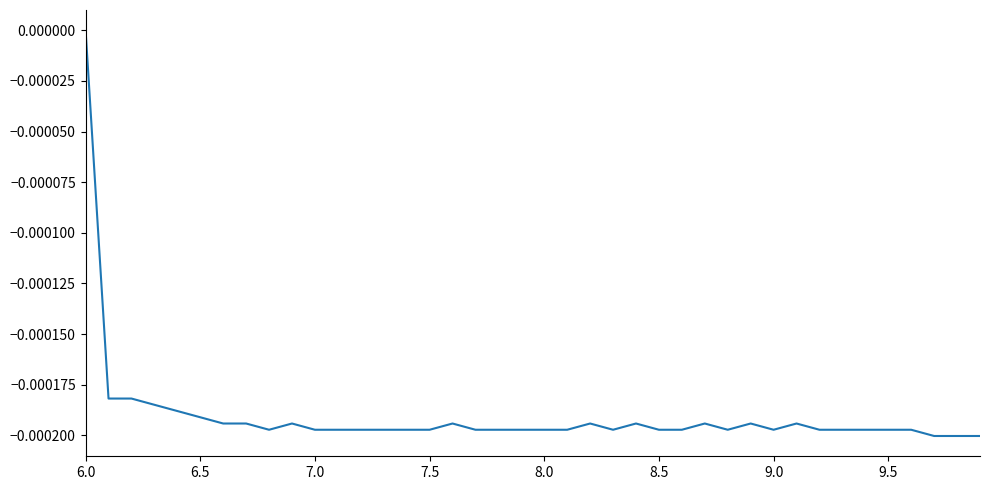

Is this an area chart (filled region under the line)?

No